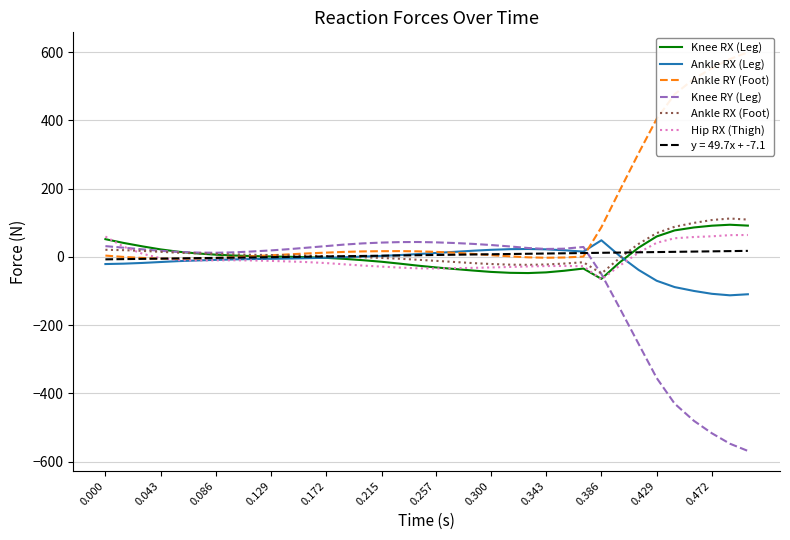

What is the lowest value of the Ankle RX (Foot) series?

-48.7